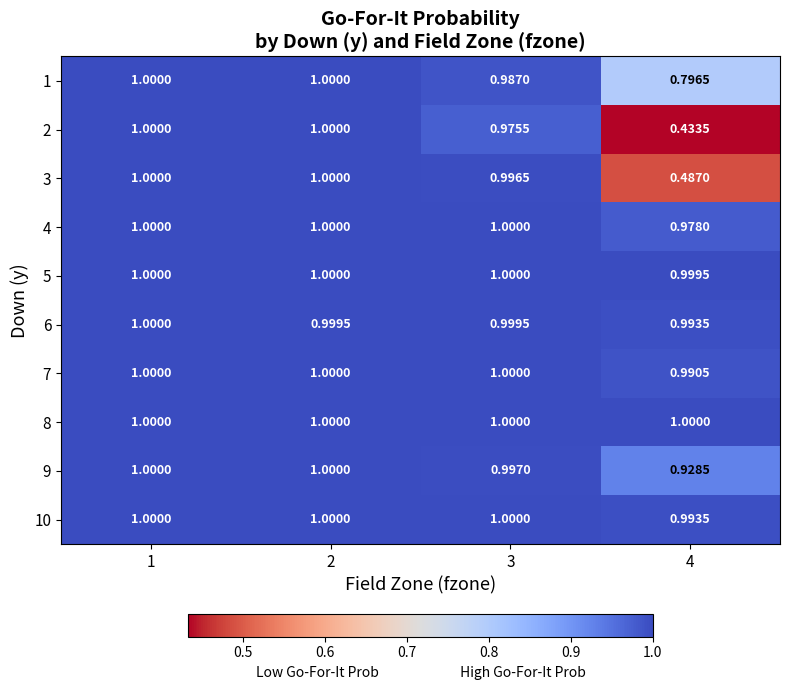

Reading left to right, transcribe all the data shown in this chart.

1: 1=1.0	2=1.0	3=1.0	4=0.8
2: 1=1.0	2=1.0	3=1.0	4=0.4
3: 1=1.0	2=1.0	3=1.0	4=0.5
4: 1=1.0	2=1.0	3=1.0	4=1.0
5: 1=1.0	2=1.0	3=1.0	4=1.0
6: 1=1.0	2=1.0	3=1.0	4=1.0
7: 1=1.0	2=1.0	3=1.0	4=1.0
8: 1=1.0	2=1.0	3=1.0	4=1.0
9: 1=1.0	2=1.0	3=1.0	4=0.9
10: 1=1.0	2=1.0	3=1.0	4=1.0